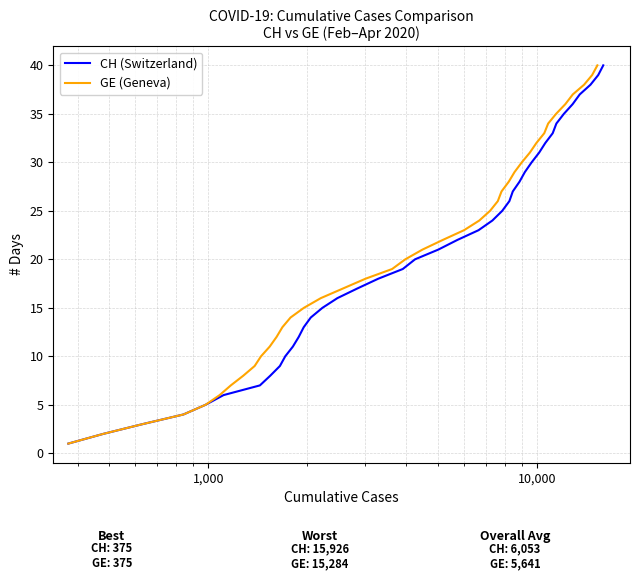

True or false: GE (Geneva) and CH (Switzerland) intersect in this chart.

False